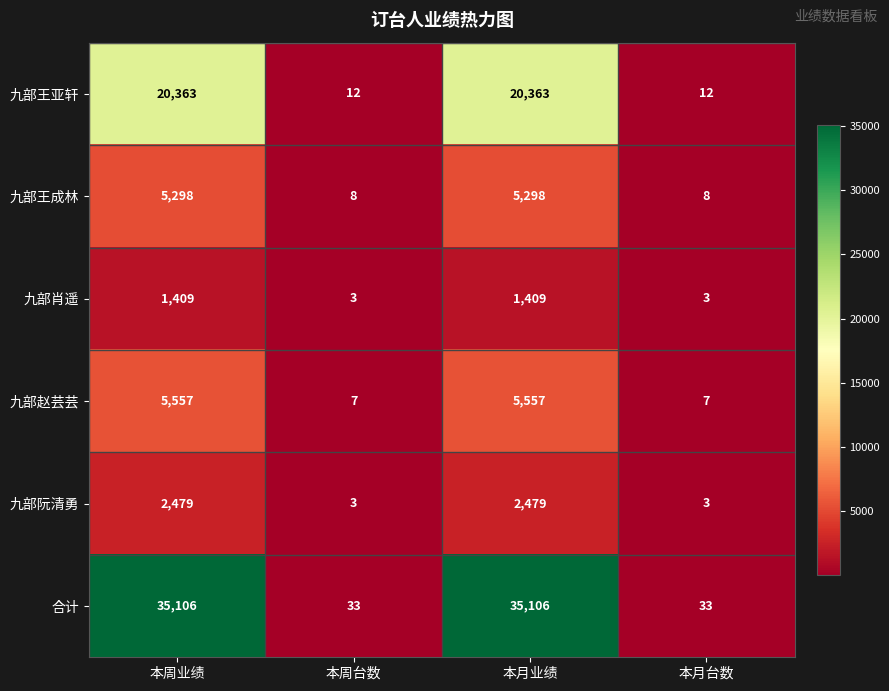

Which series has the largest total across all categories?

合计